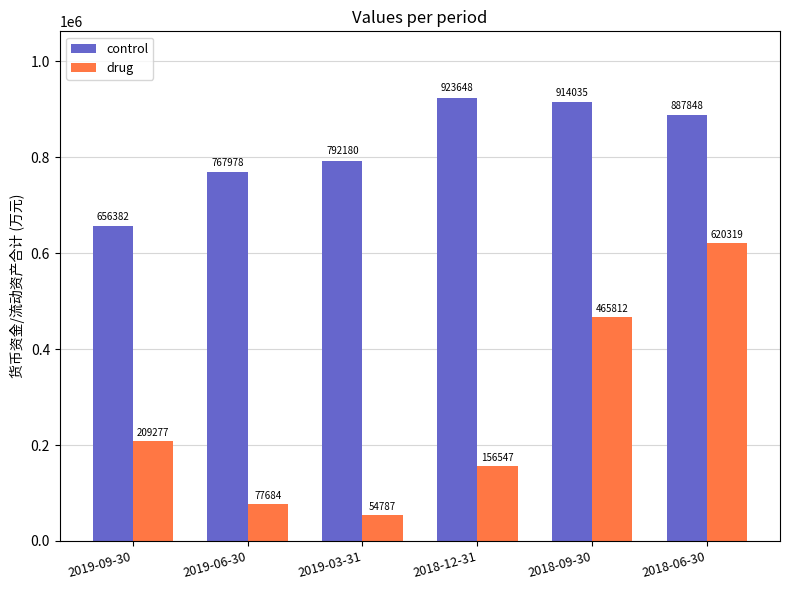

Reading left to right, extract all data points from this chart.

control: 656382	767978	792180	923648	914035	887848
drug: 209277	77684	54787	156547	465812	620319